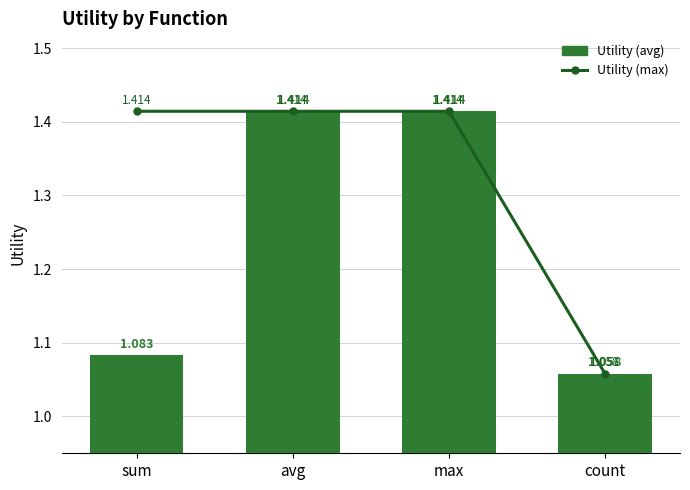

Which series has the largest total across all categories?

Utility (max)